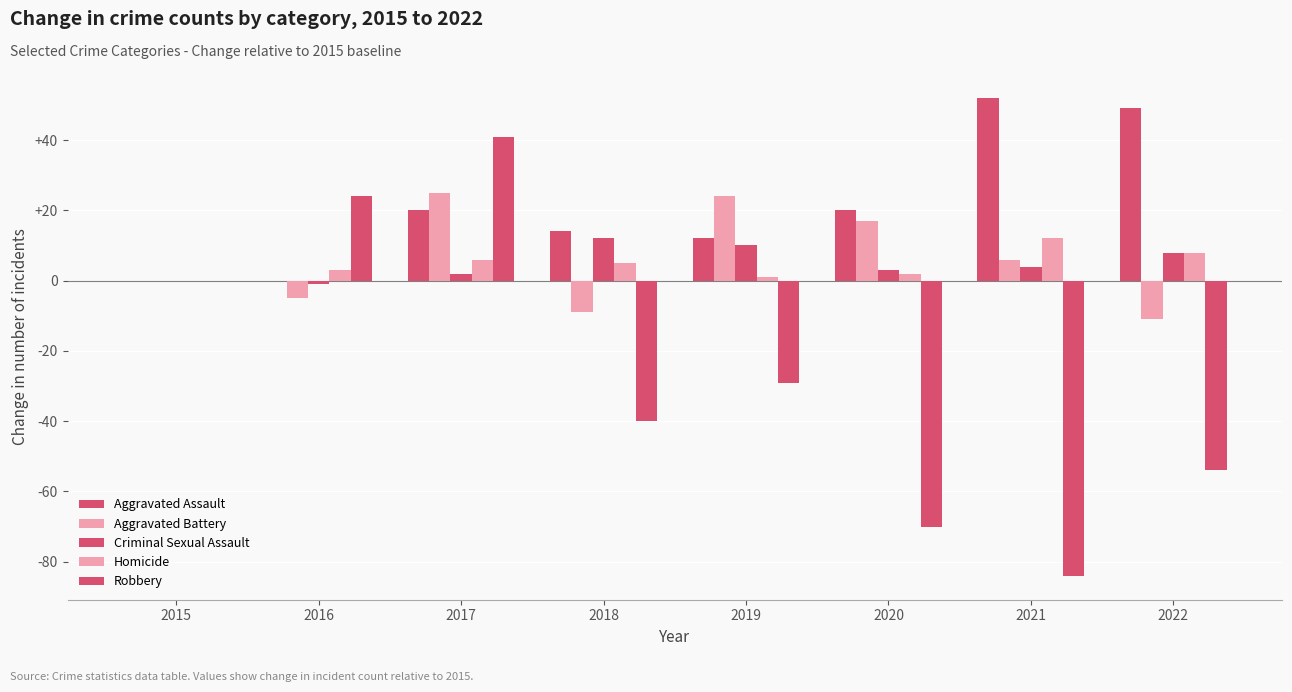

How many categories are shown in the chart?

8